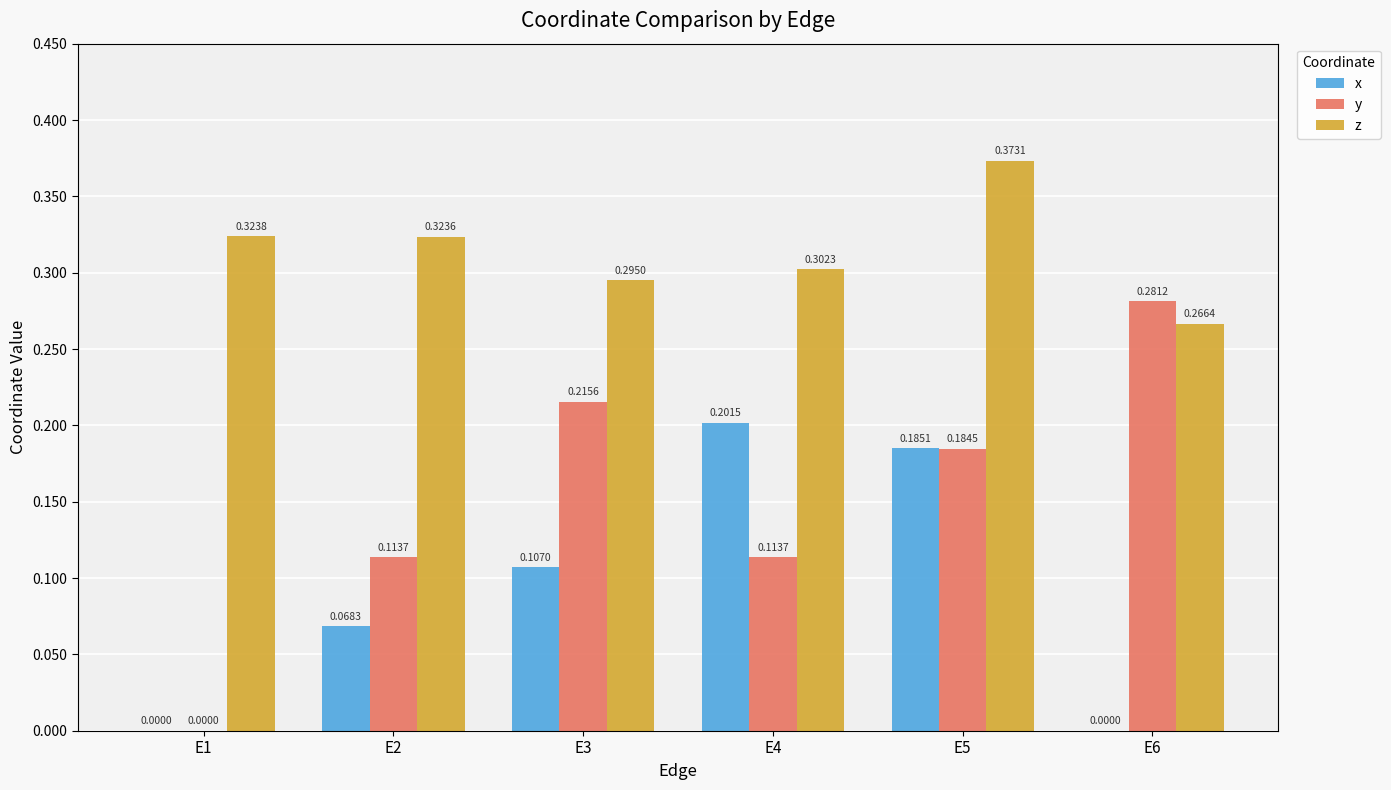

Which series has the largest total across all categories?

z